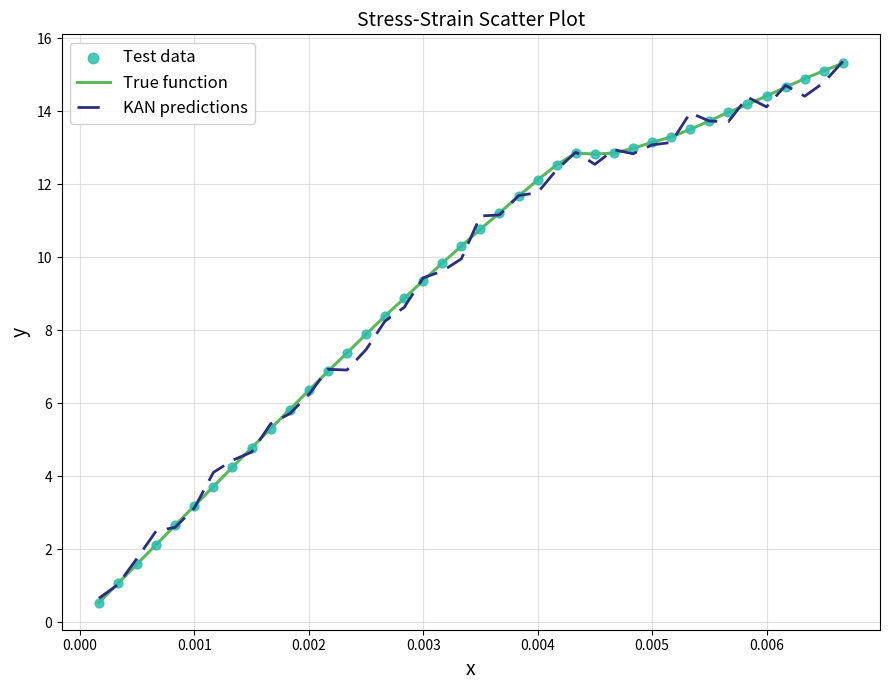

Which series has the largest range (max minus min)?

True function